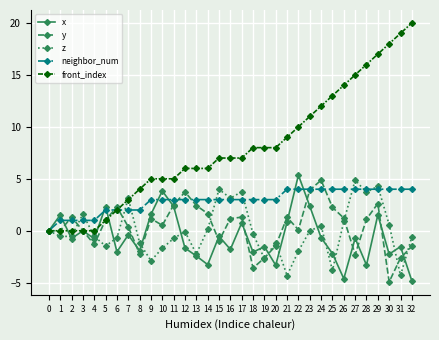

Which series has the largest total across all categories?

front_index